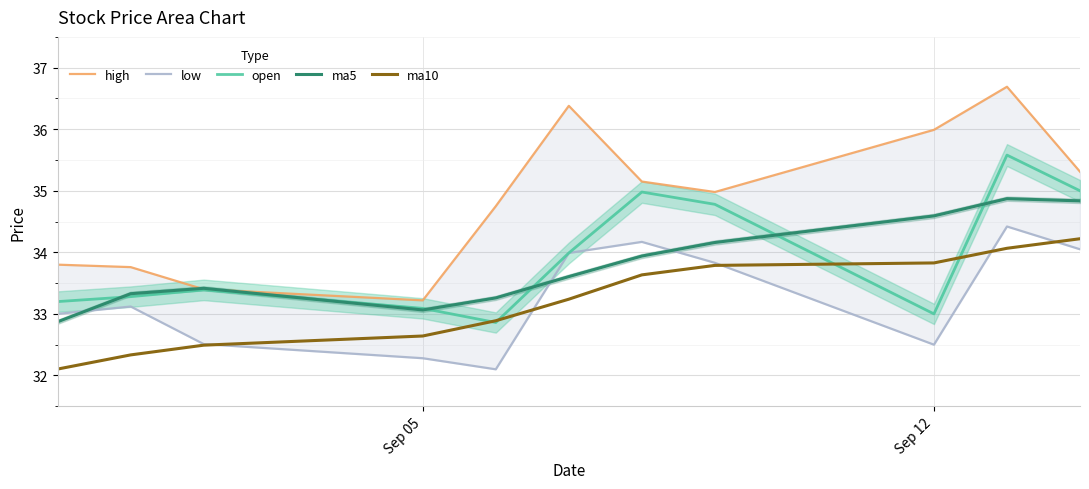

True or false: open and high cross at least once.

False